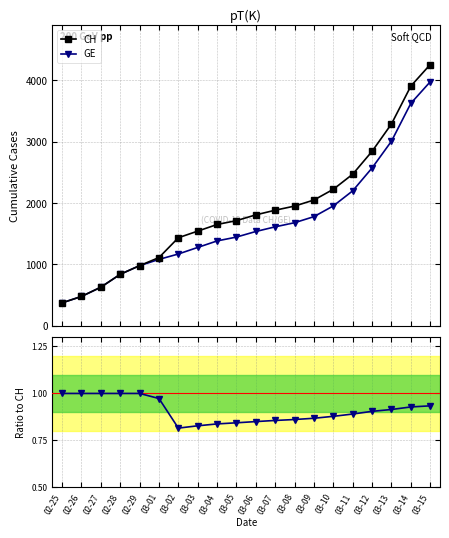

What is the sum of the CH values at 02-29 and 03-04?

2633.0